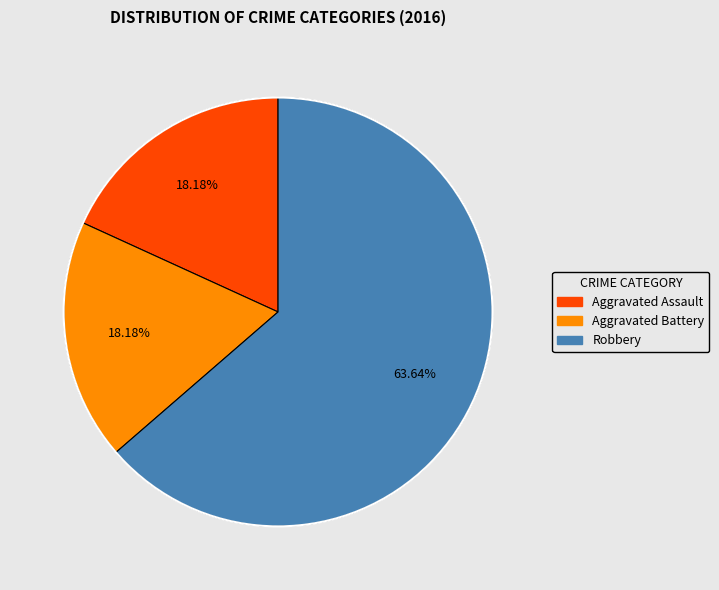

Is it true that Aggravated Assault is 18% of the pie?

True